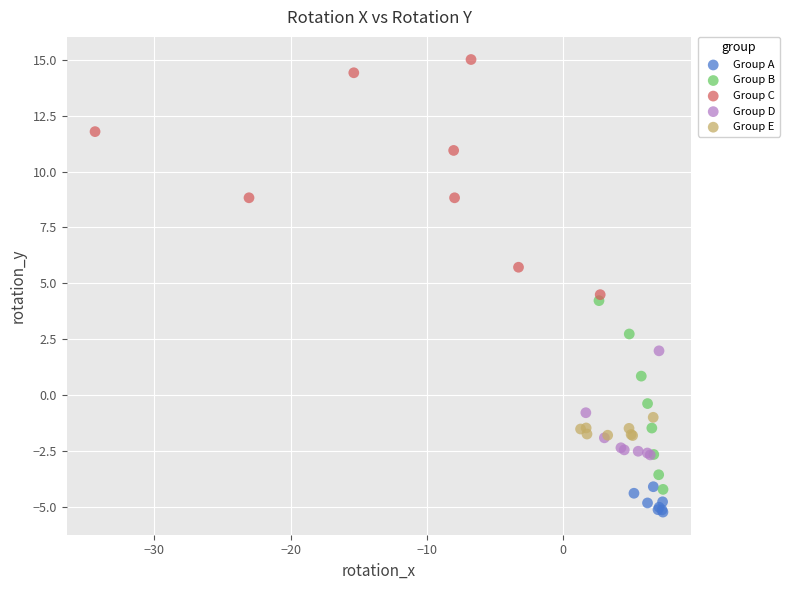

Which series reaches the minimum Y coordinate?

Group A